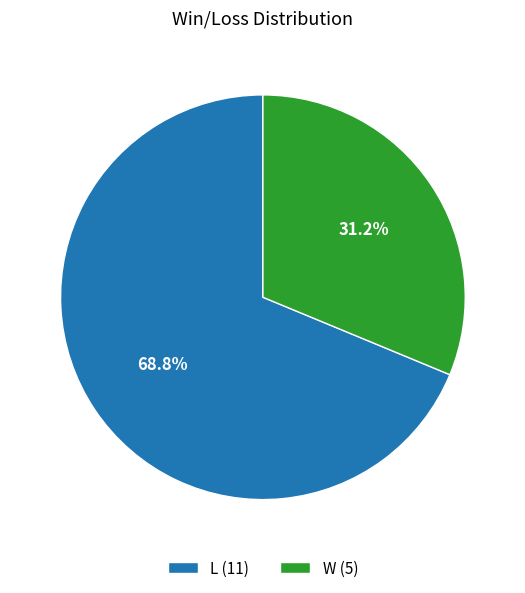

Which slice is the smallest?

W